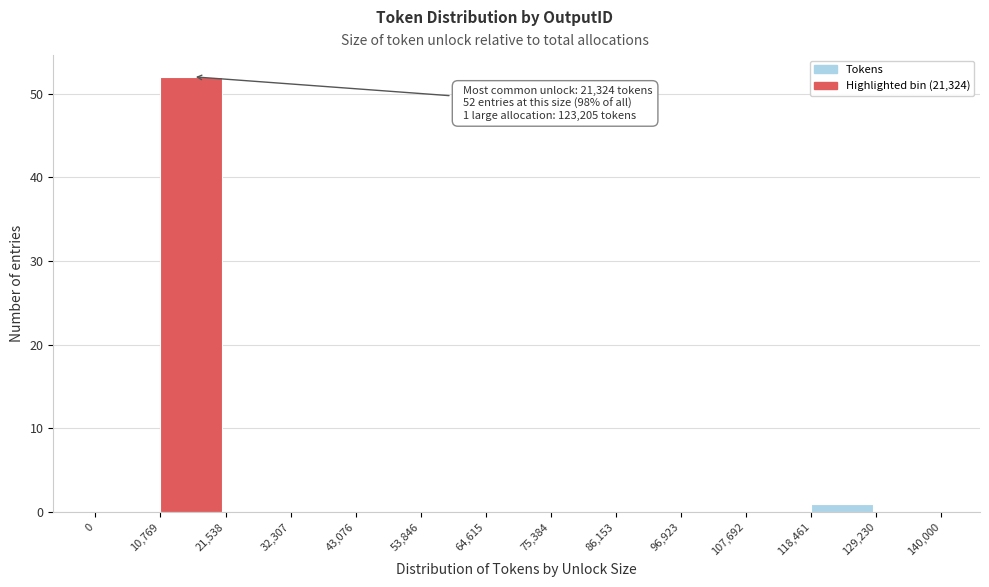

Over which range of the x-axis is the bar tallest?

10,769 to 21,538